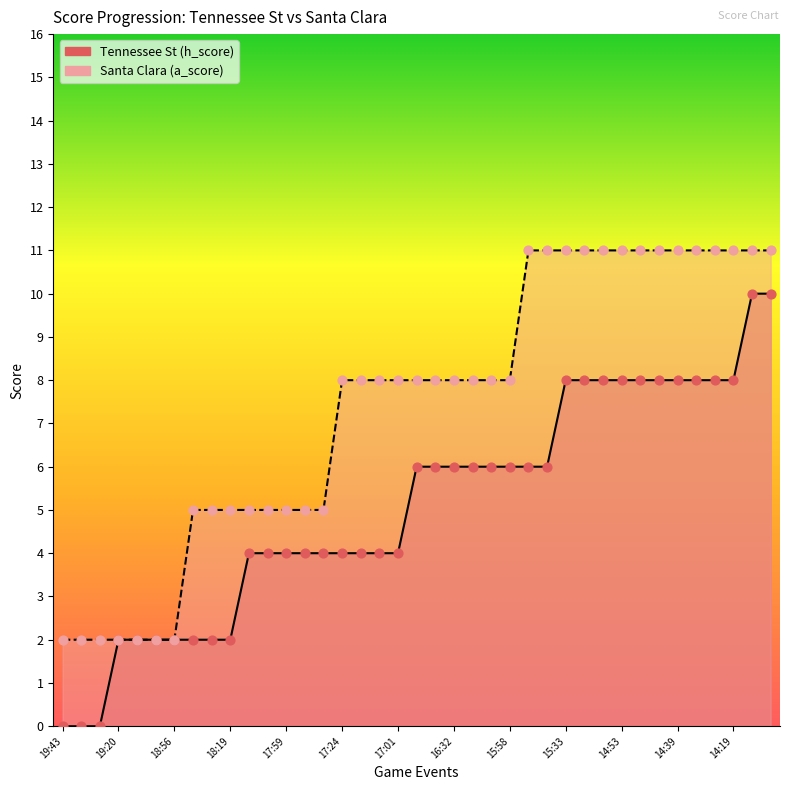

Which series has the largest total across all categories?

Santa Clara (a_score)